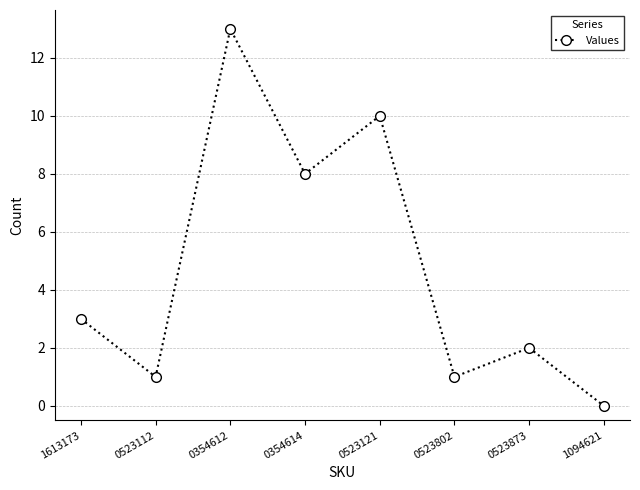

Is this an area chart (filled region under the line)?

No